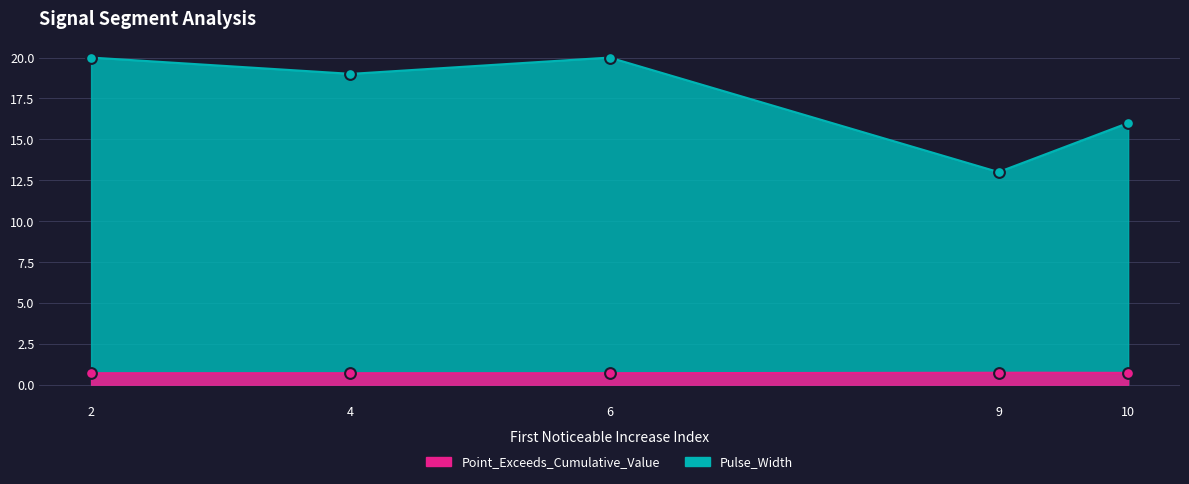

What is the total value across all series at 2?

20.7